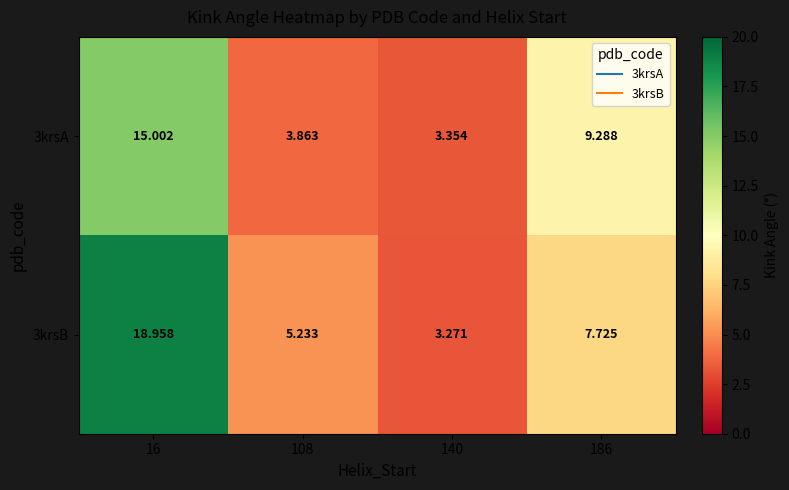

Between 140 and 186, which series saw the biggest shift?

3krsA